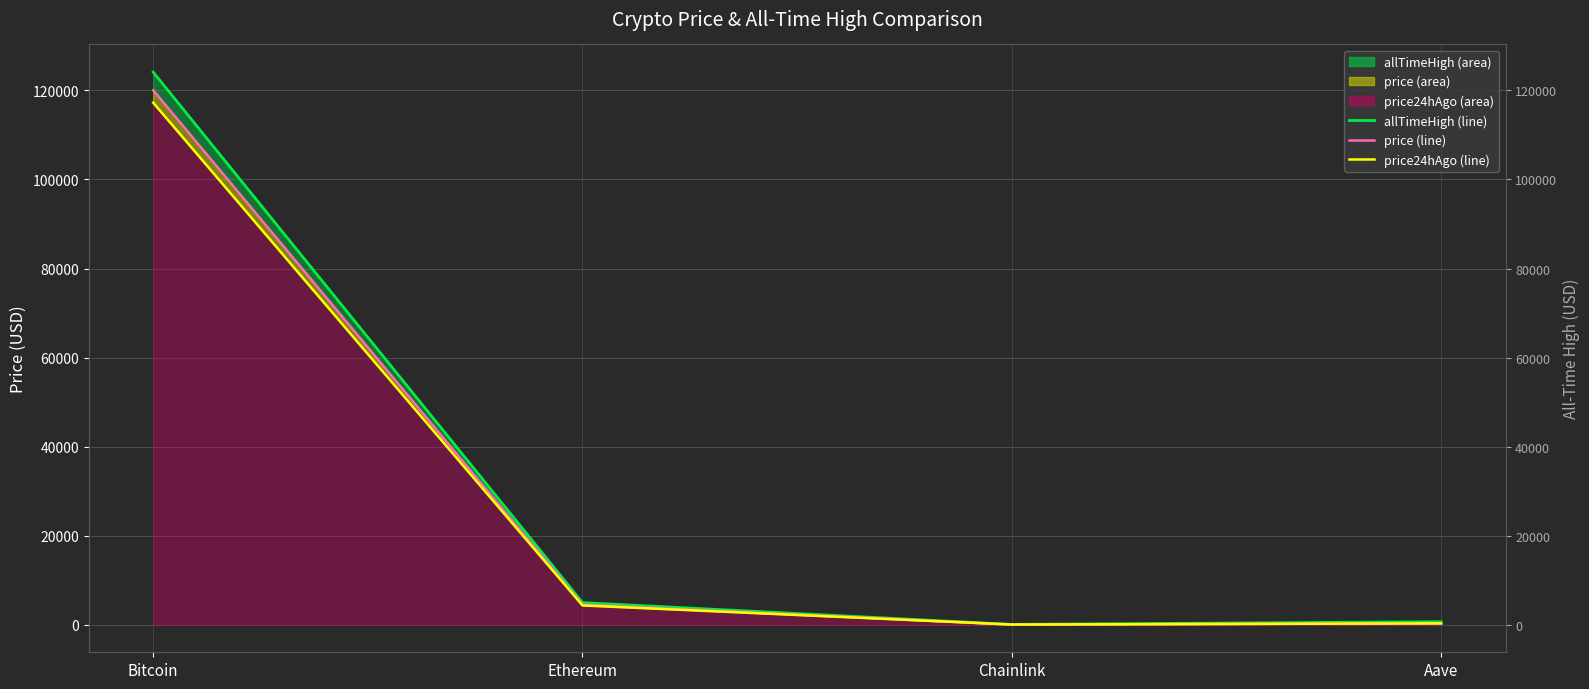

How many lines are shown in the chart?

3